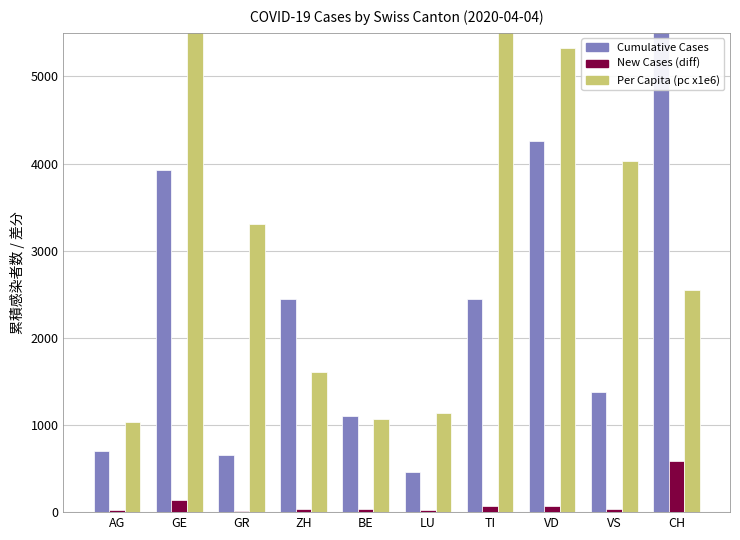

What is the spread (max minus min) of values at GE?

7796